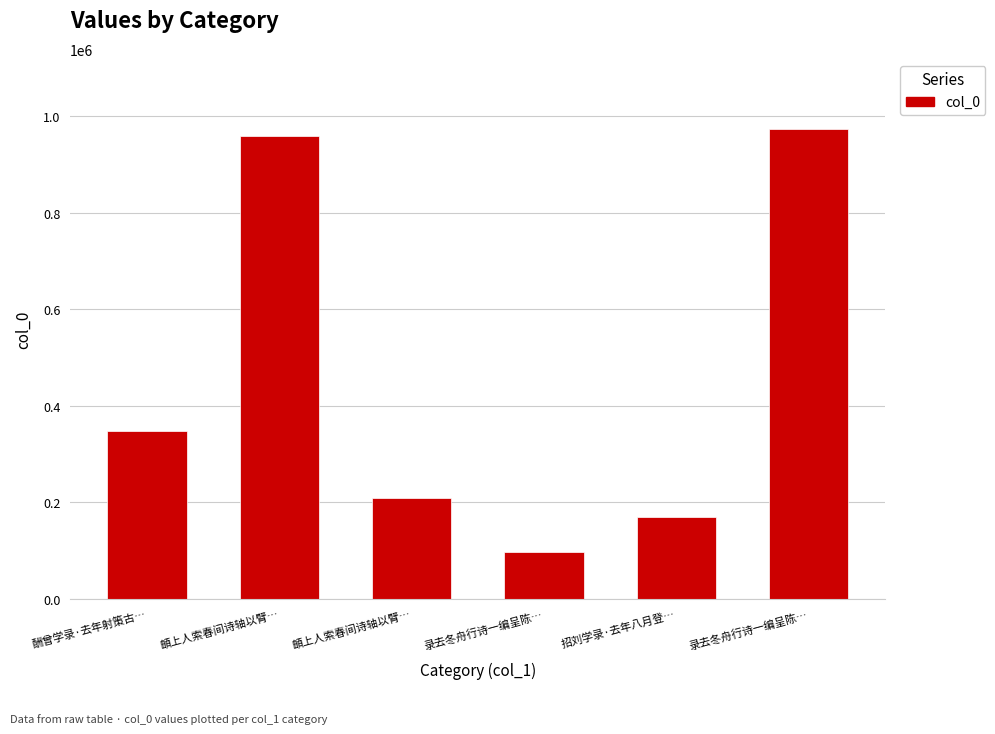

What is the sum of the values at 頔上人索春间诗轴以臂… and 頔上人索春间诗轴以臂…?

1168287